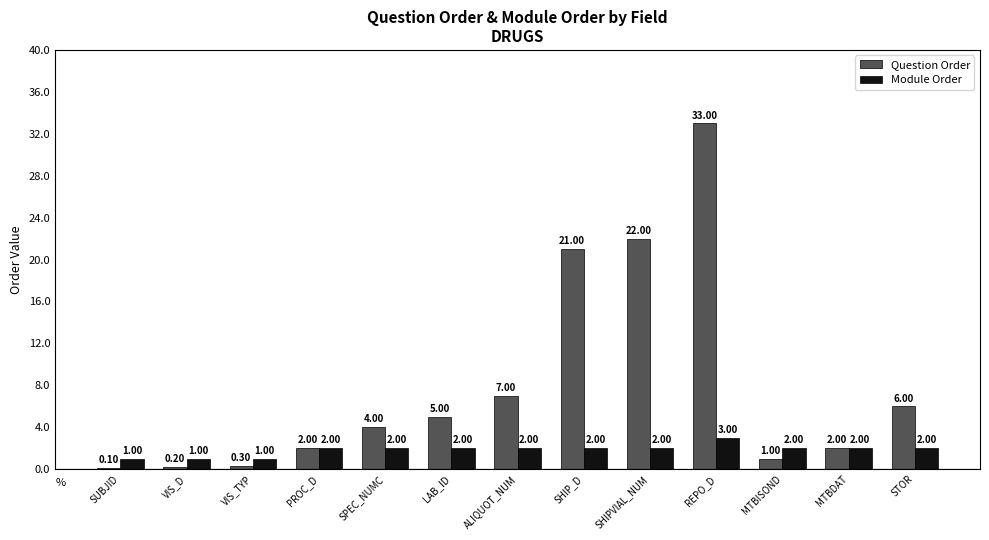

What is the sum of the Question Order values at STOR and PROC_D?

8.0